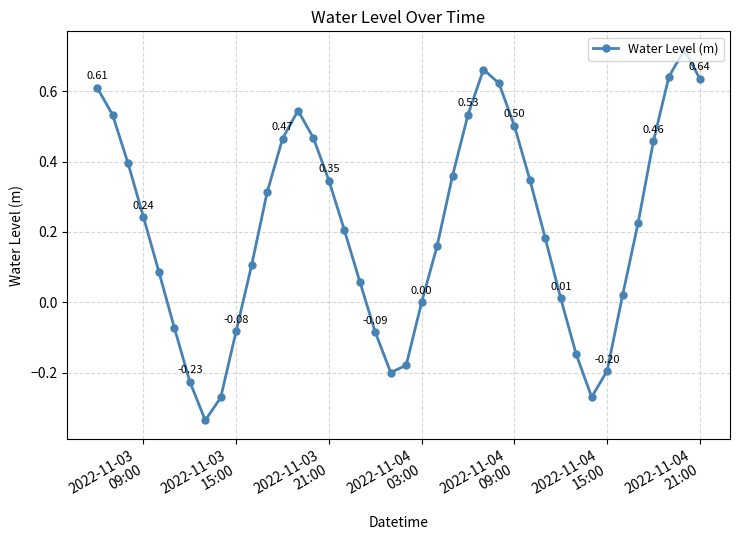

What is the sum of all values?

8.4